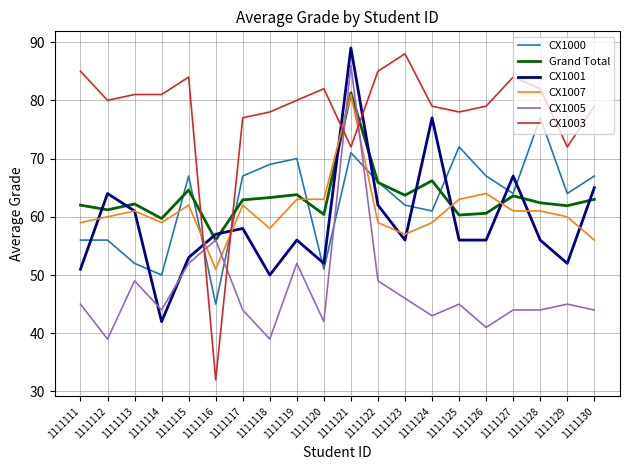

Is the value of CX1007 at 1111117 greater than the value of Grand Total at 1111115?

No